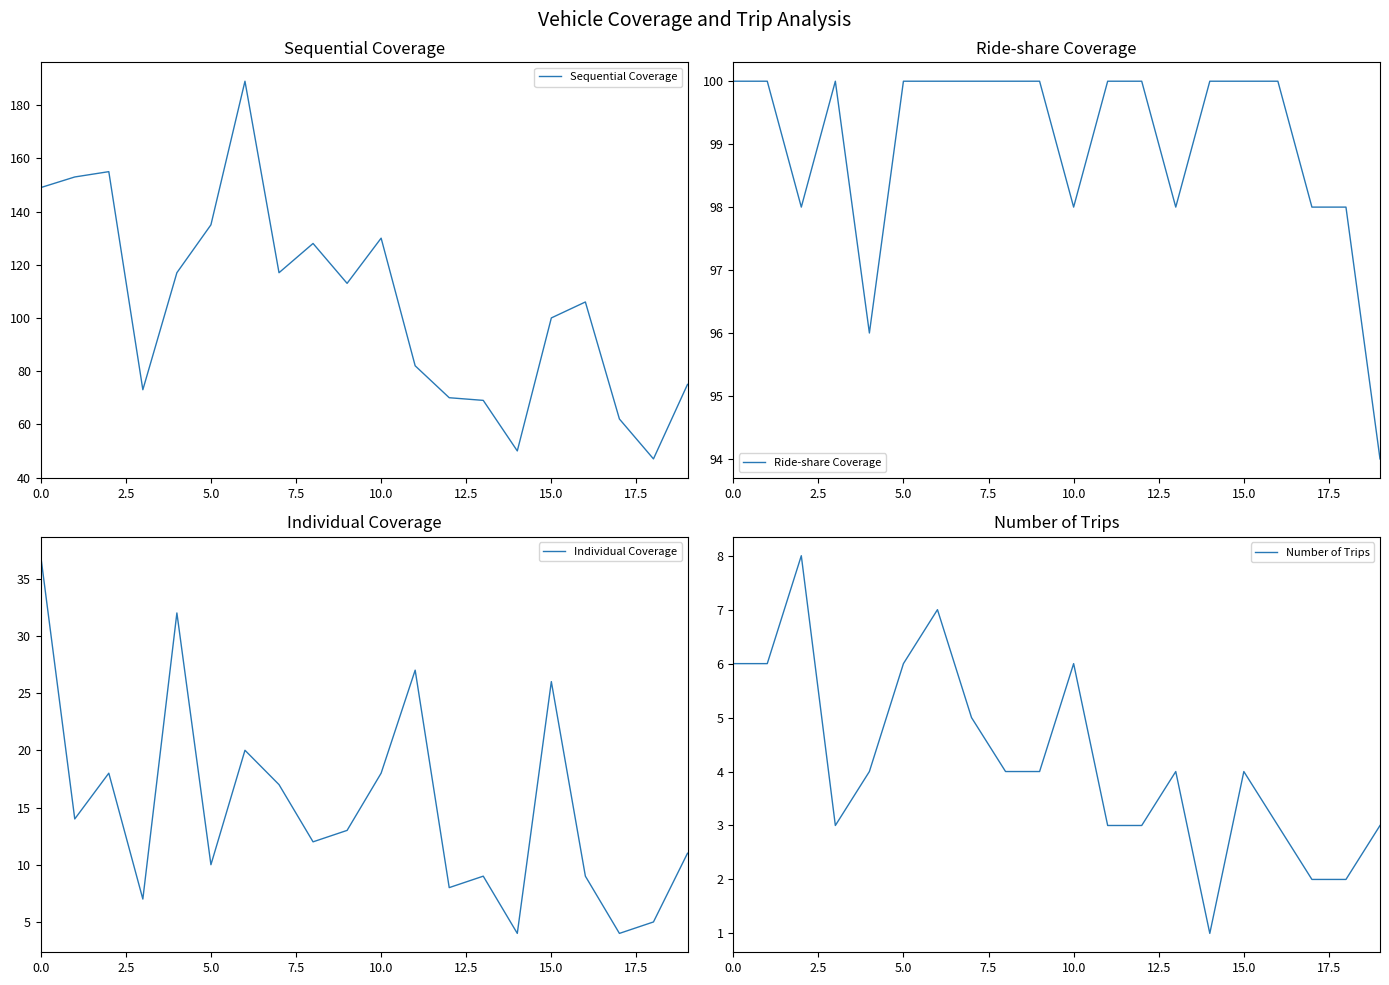

At how many categories does at least one series exceed 103?

11